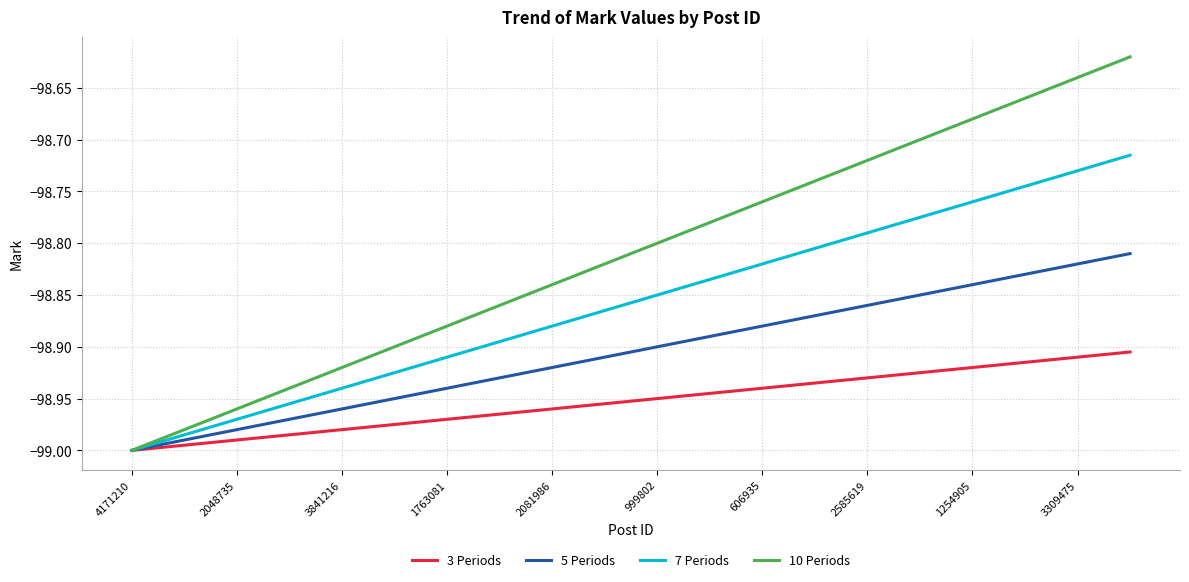

Which series has the largest total across all categories?

10 Periods